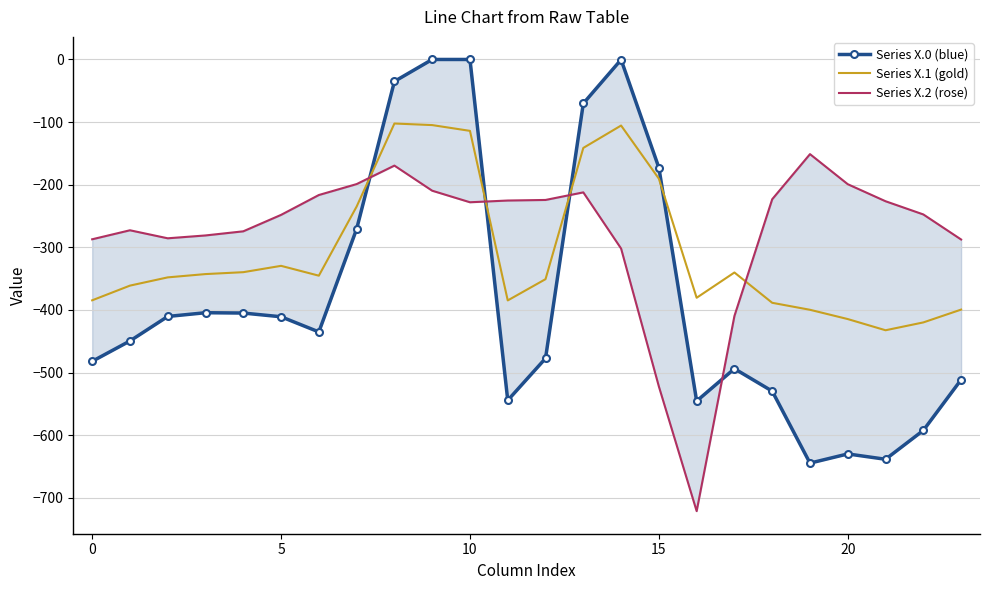

Where is Series X.0 (blue) nearest to the value -322?

7